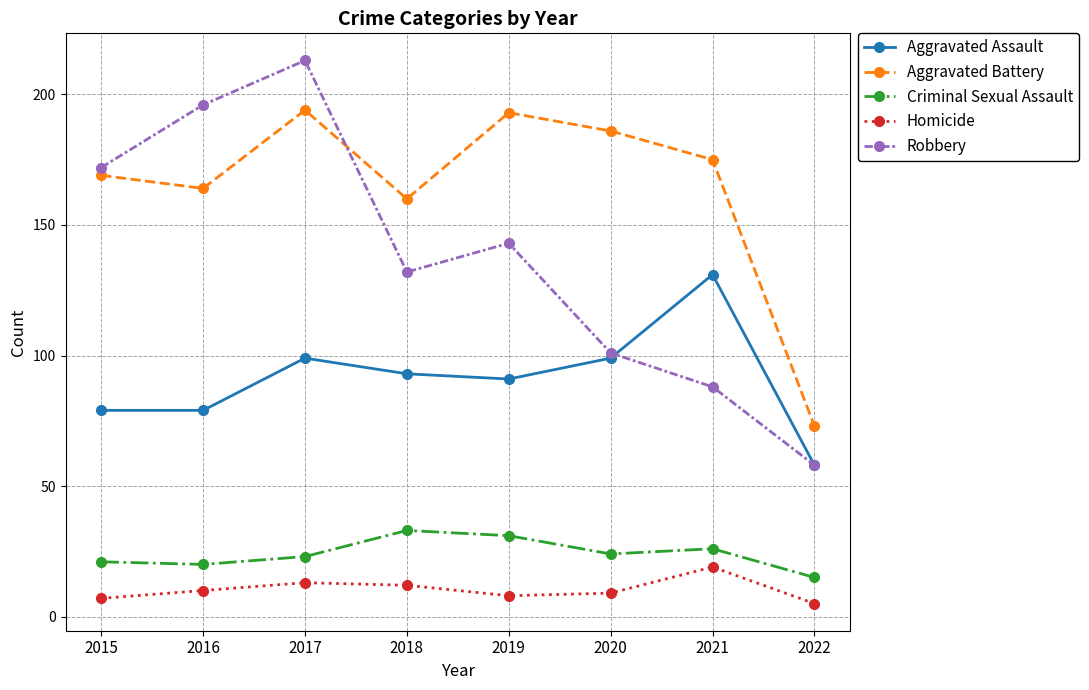

The Criminal Sexual Assault series shows 23 at 2017. True or false?

True